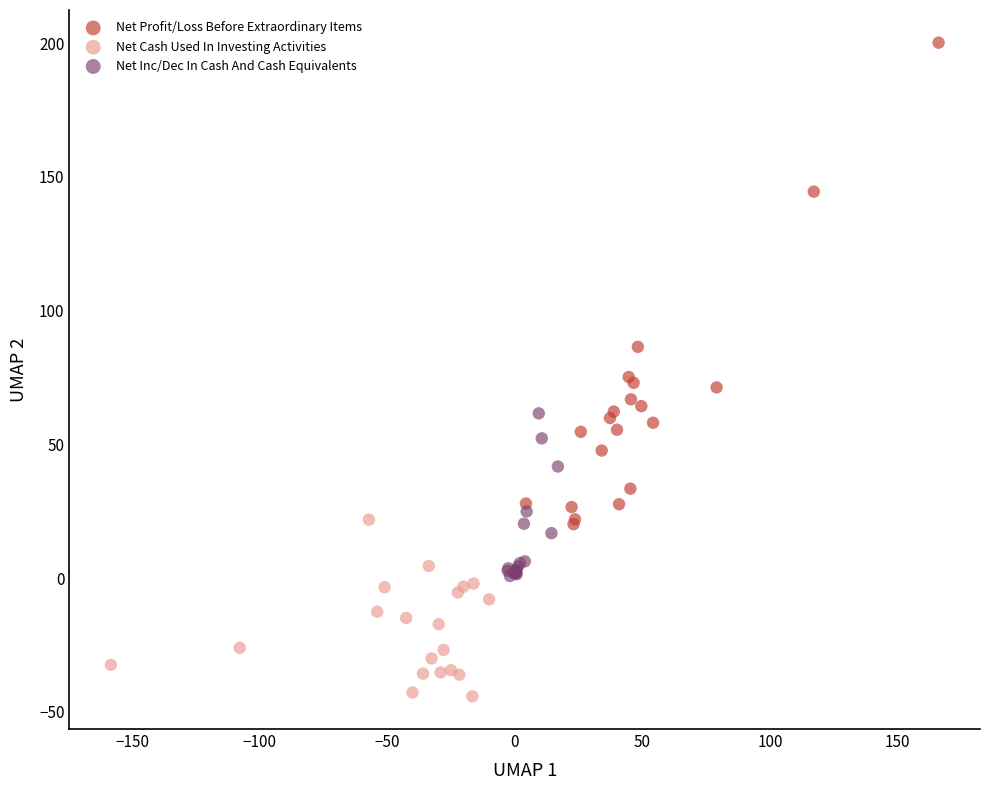

Which series reaches the minimum Y coordinate?

Net Cash Used In Investing Activities